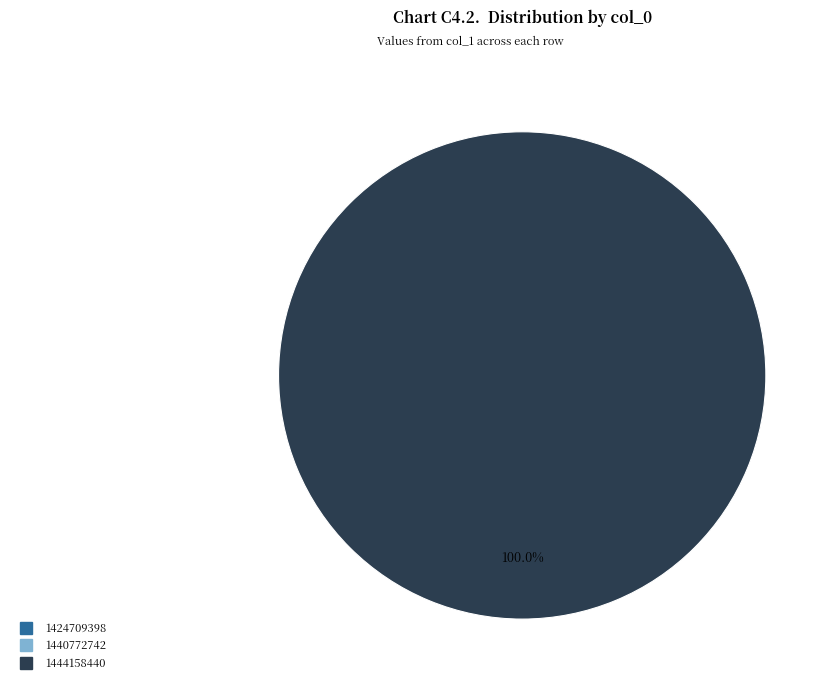

What is the smallest slice in the pie chart?

1424709398